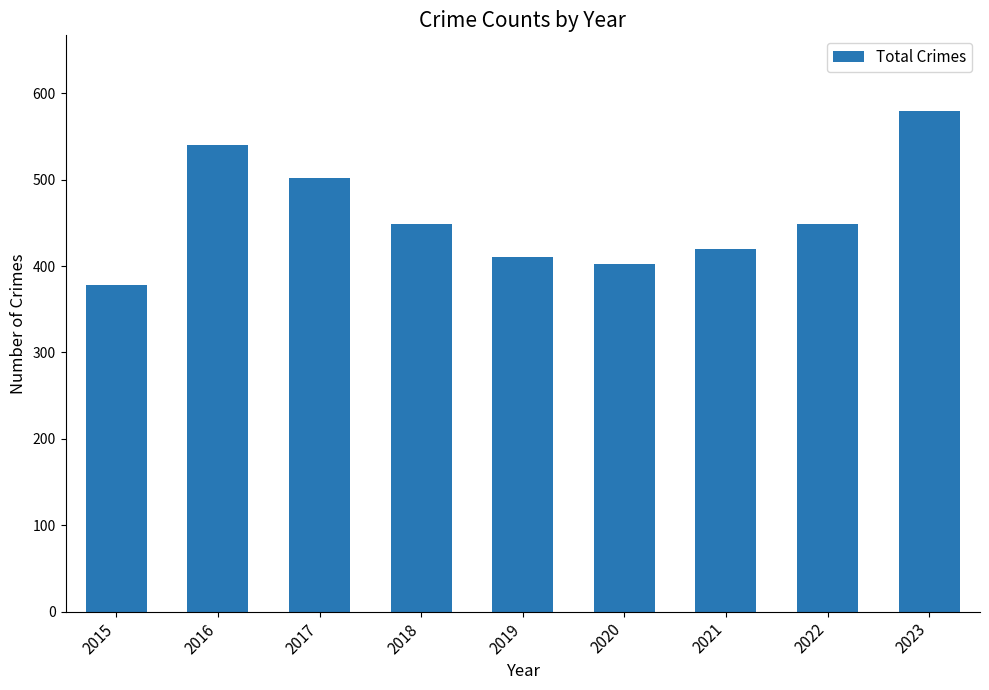

Read the value at 2017, to the nearest 5.

500